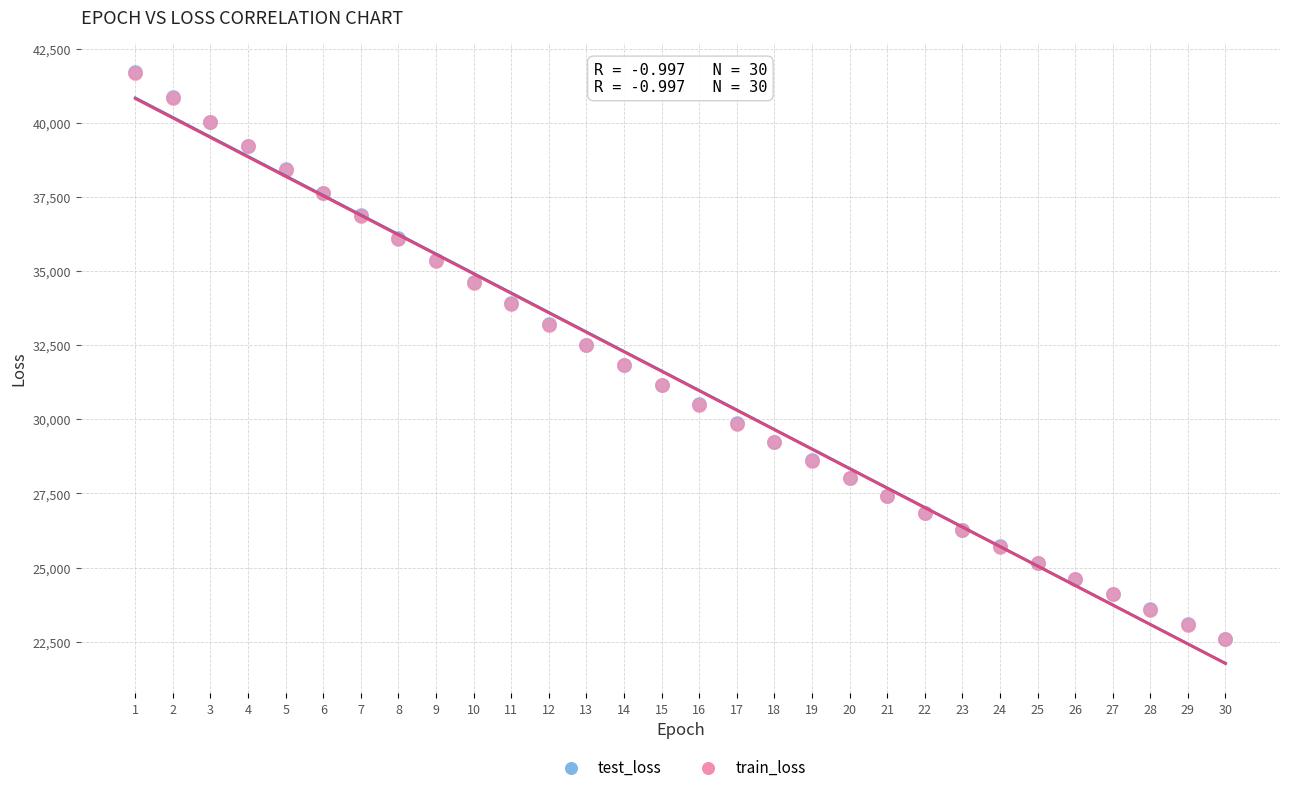

What are all the series names shown in the legend?

test_loss, train_loss